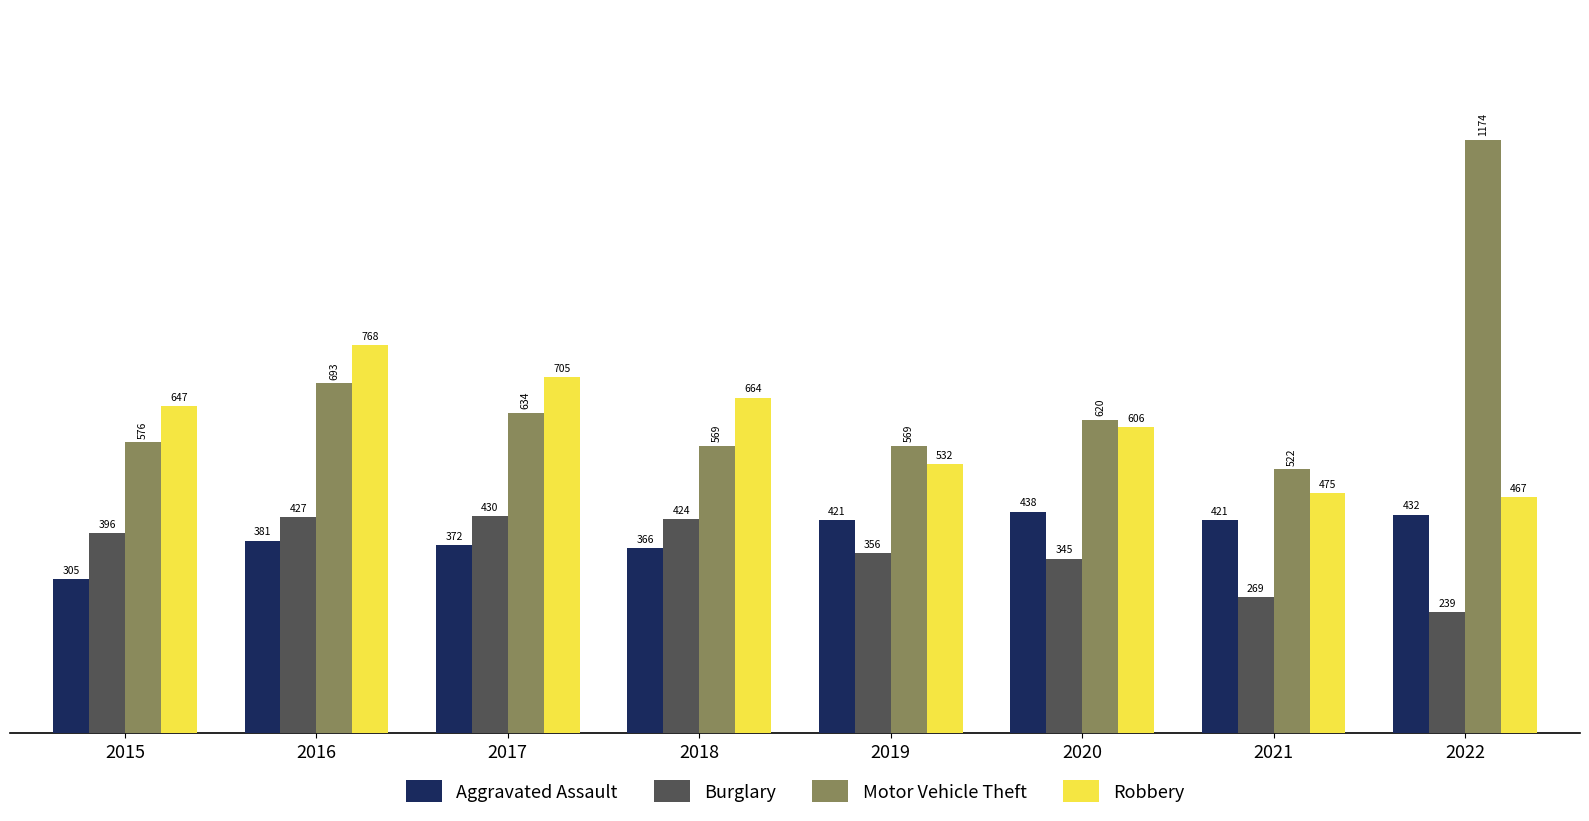

How many bars are there in total?

32